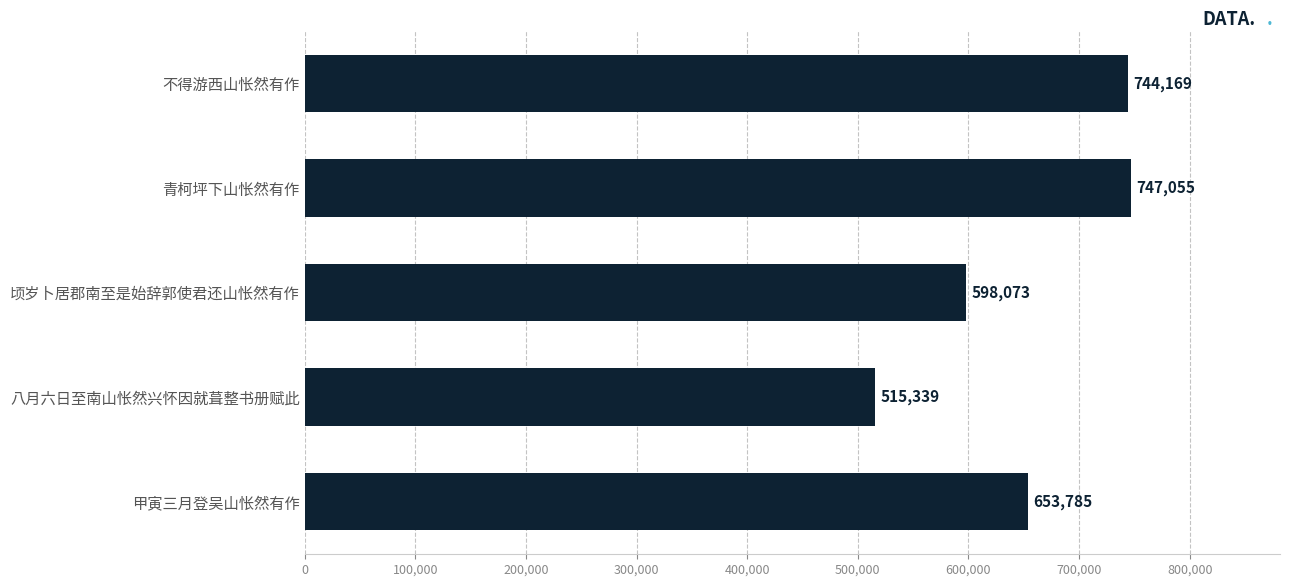

What is the label of the 3rd bar from the bottom?

顷岁卜居郡南至是始辞郭使君还山怅然有作